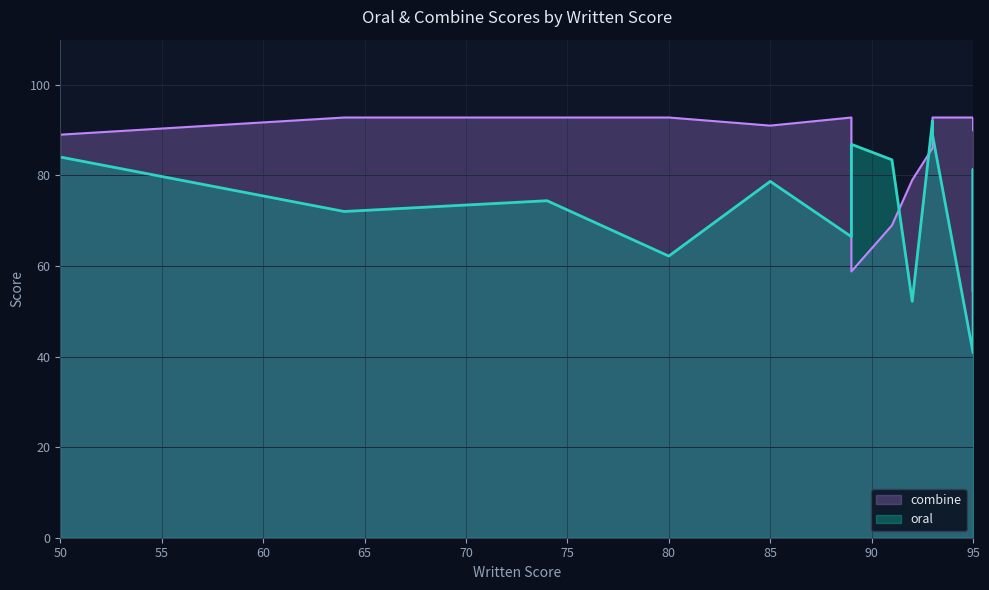

What is the lowest value of the combine series?

58.8